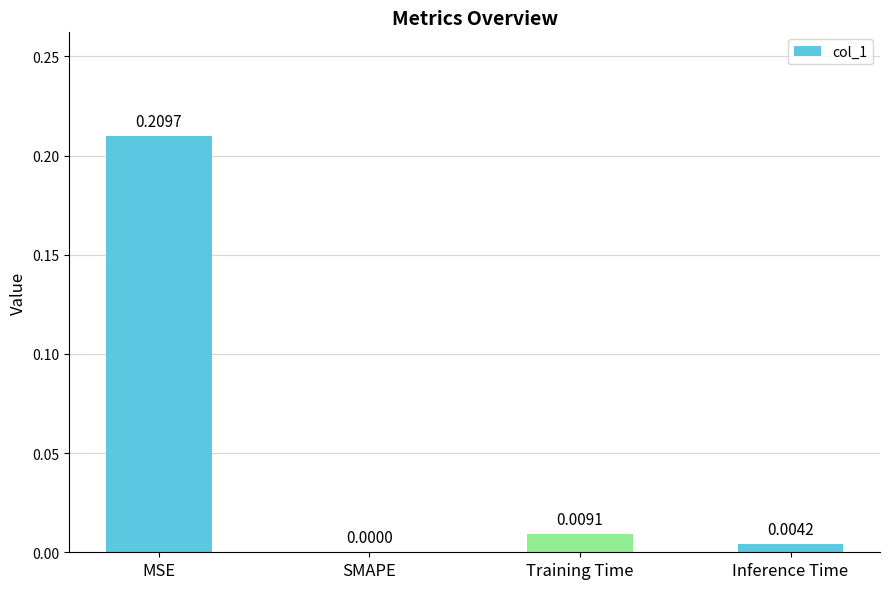

Are the bars horizontal?

No